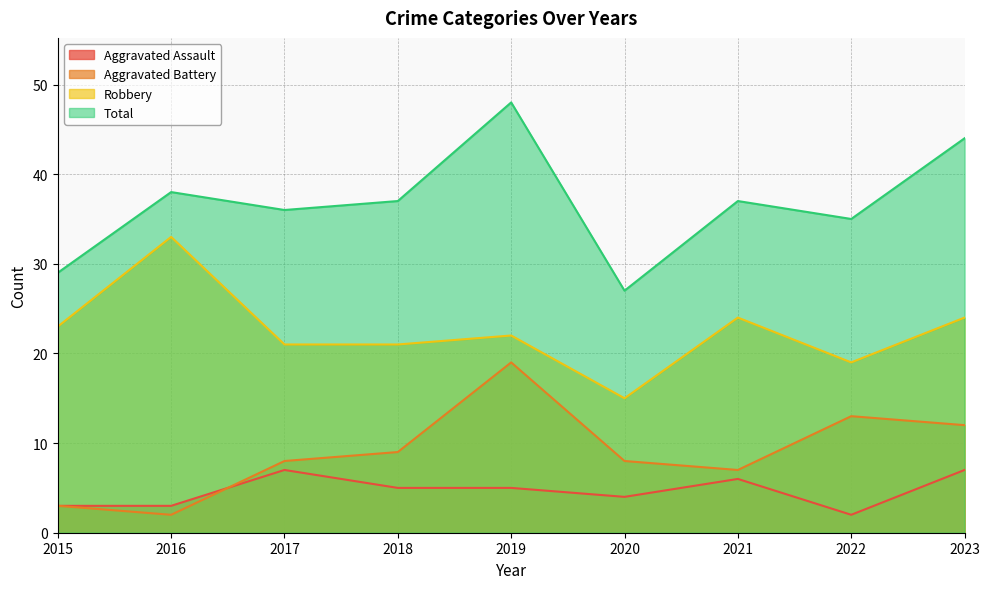

What are all the series names shown in the legend?

Aggravated Assault, Aggravated Battery, Robbery, Total